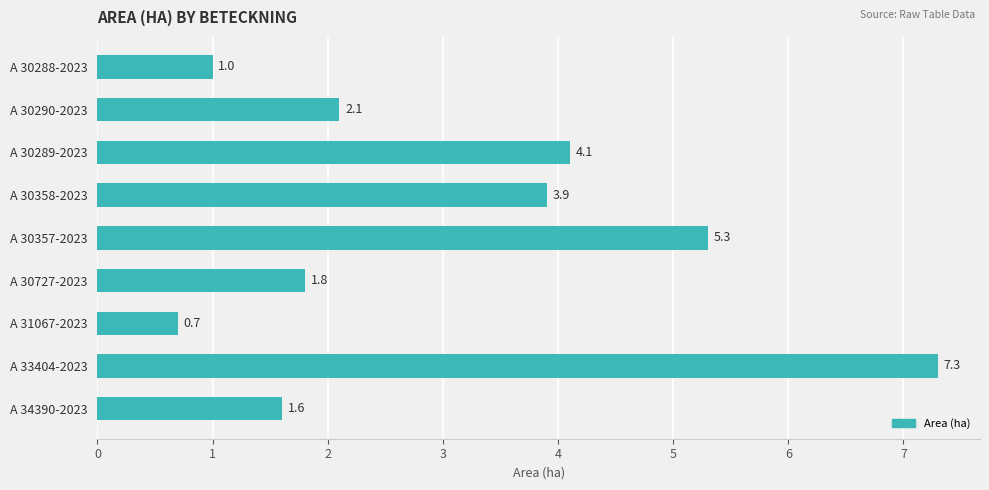

How many series are shown in this chart?

1